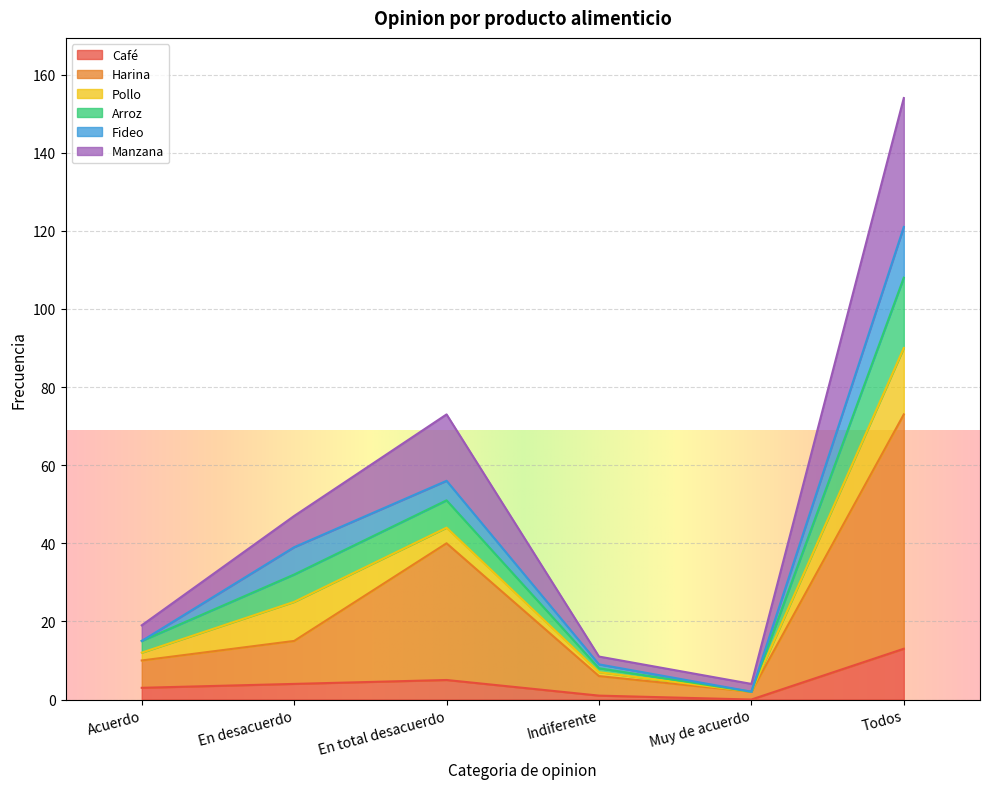

Is the value of Café at Muy de acuerdo greater than the value of Arroz at Acuerdo?

No